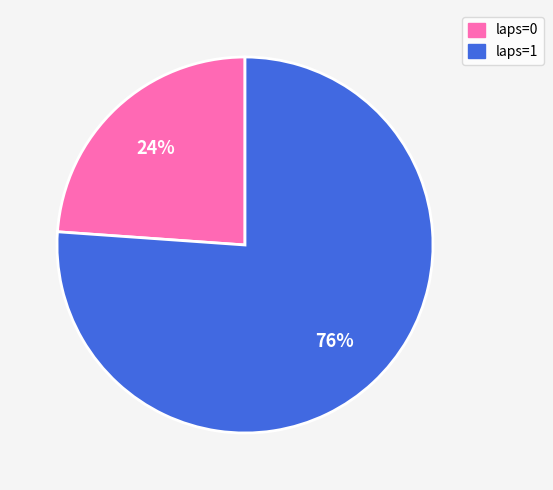

Is there any slice that represents more than half of the pie?

Yes